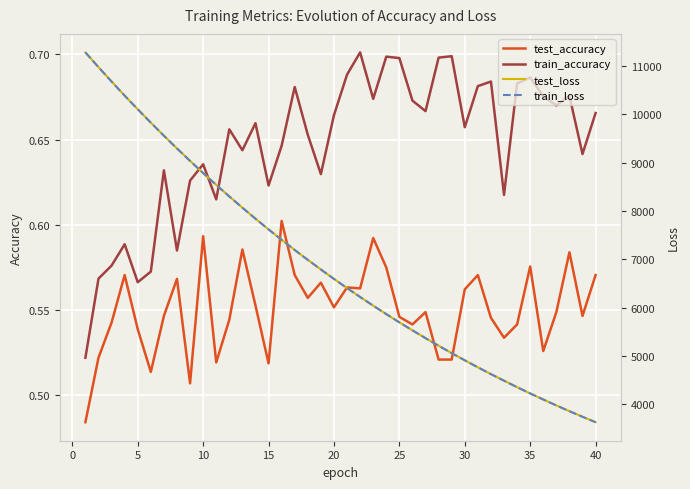

True or false: test_accuracy and train_accuracy cross at least once.

False